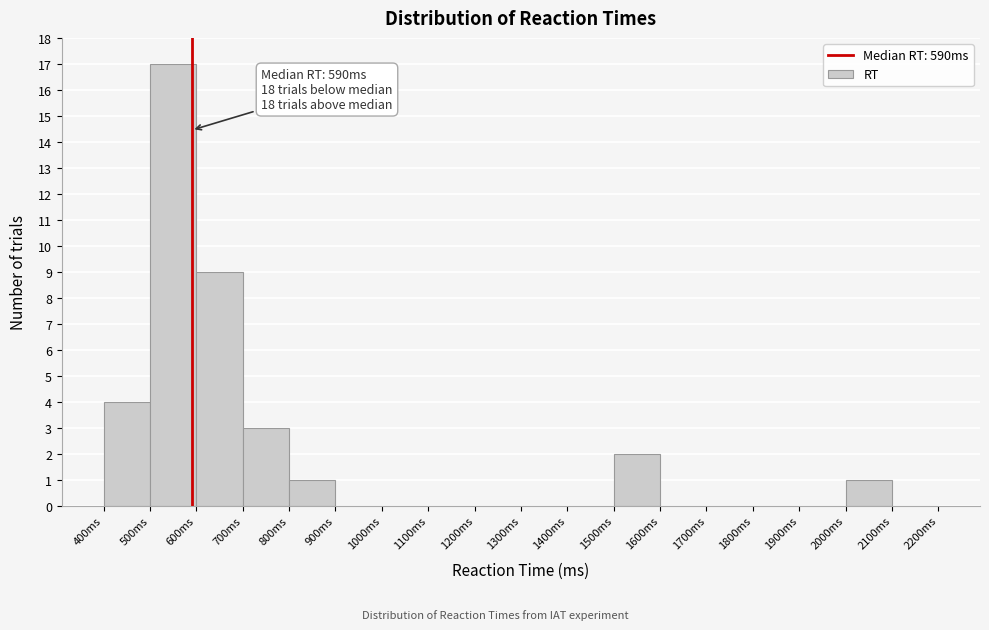

Which range on the x-axis has the tallest bar?

500 to 600